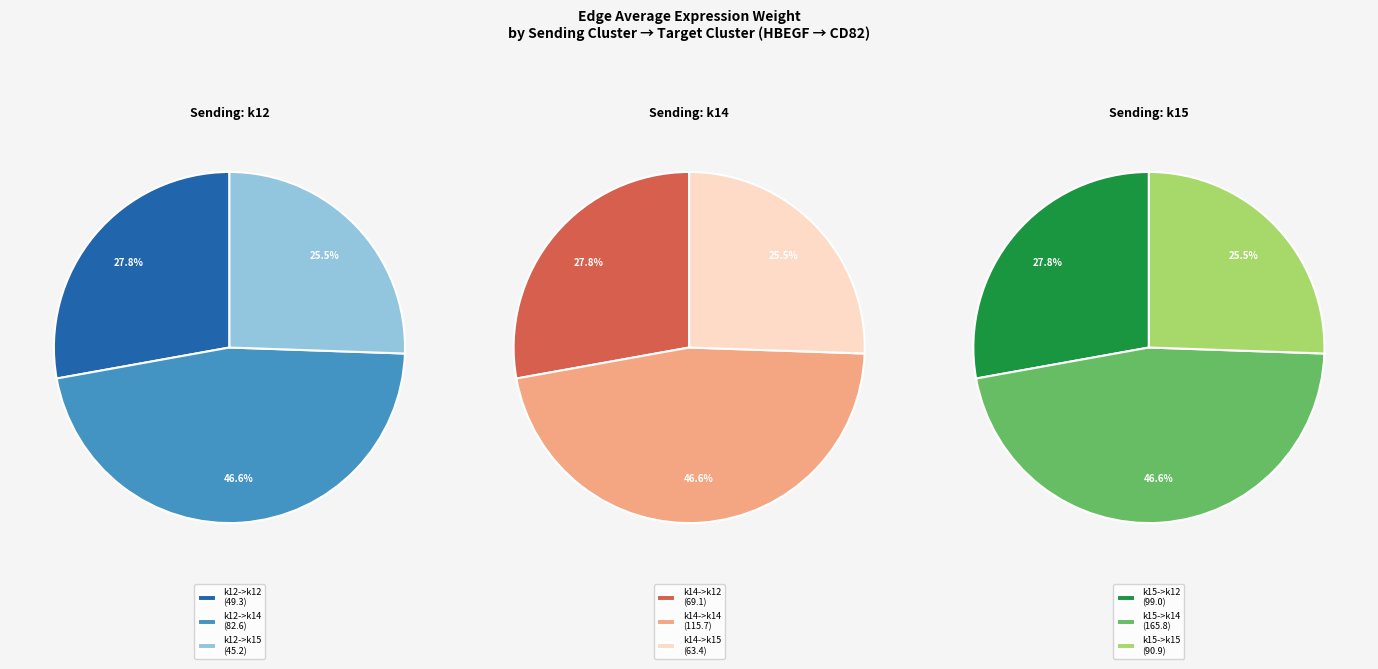

How many slices are in this pie chart?

9